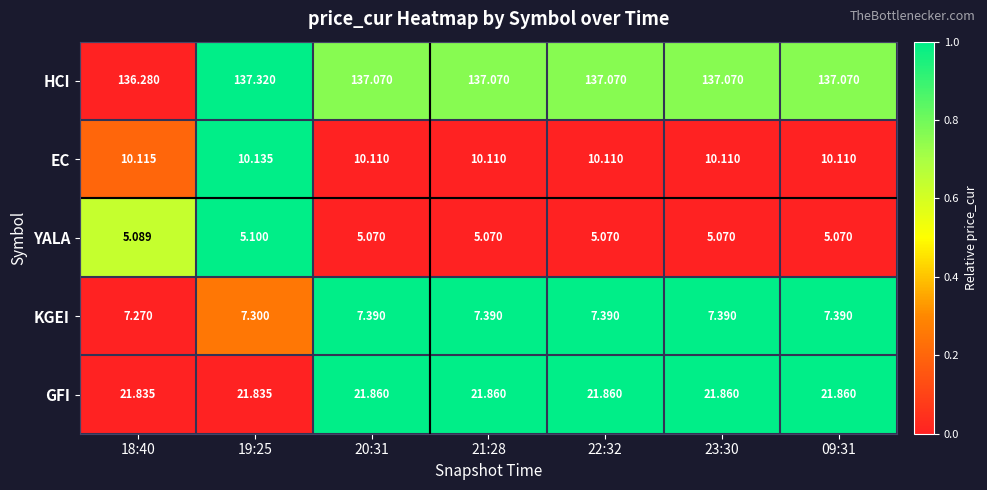

Which series changed the most between 18:40 and 21:28?

HCI